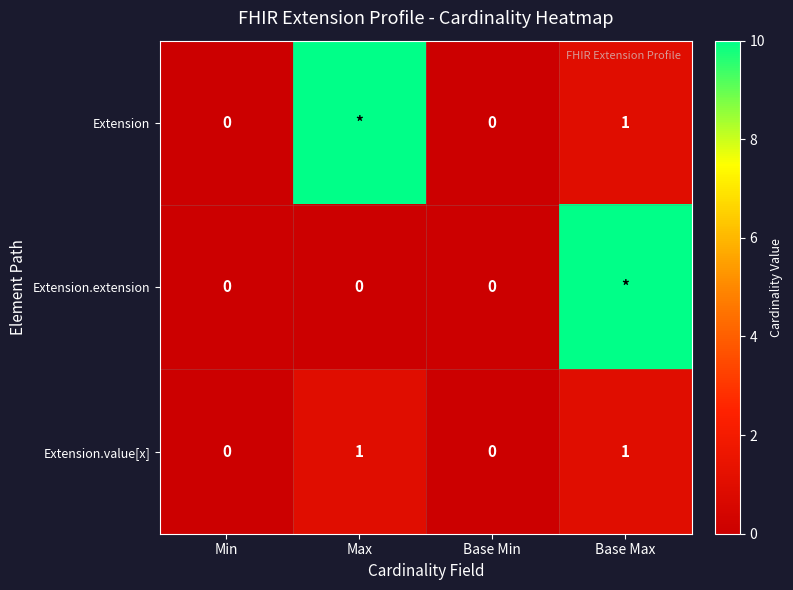

Is the value of Extension.value[x] at Min greater than the value of Extension at Base Max?

No